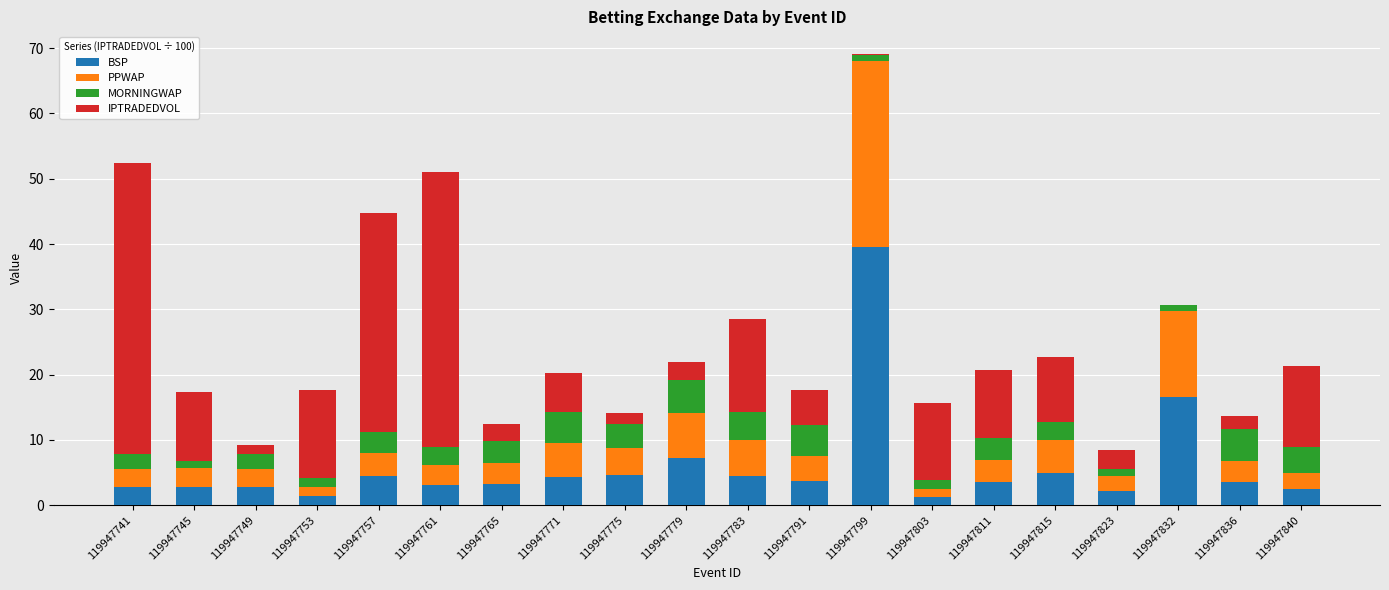

The BSP series shows 39.6 at 119947799. True or false?

True